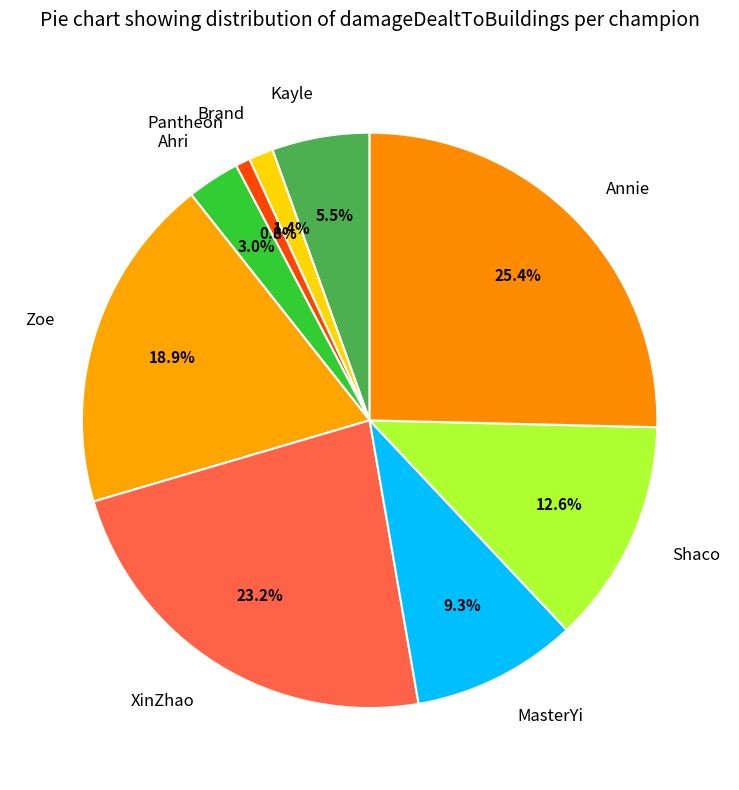

Between XinZhao and Kayle, which is larger?

XinZhao